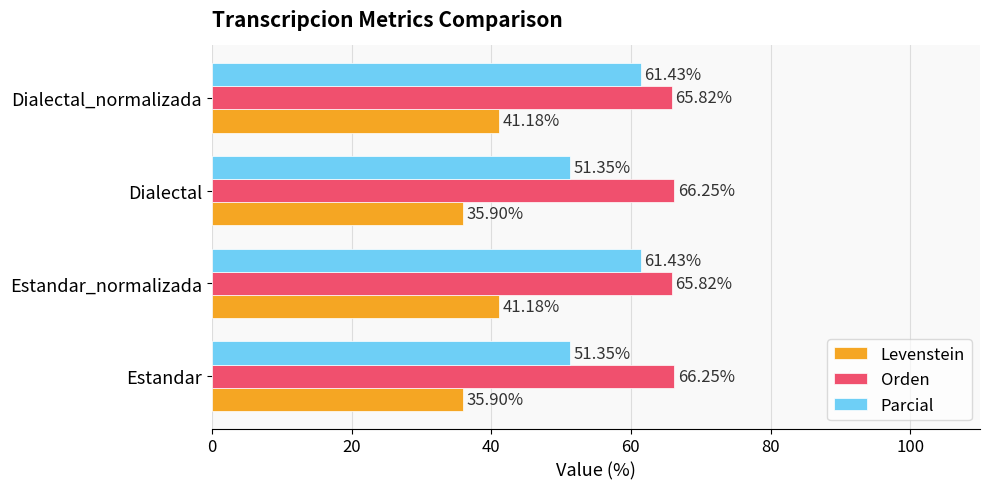

What is the difference between the maximum and minimum values in the Parcial series?

10.1